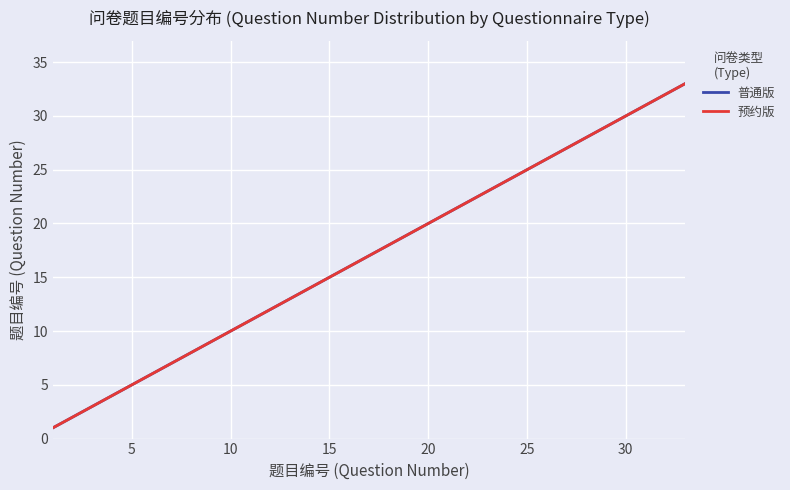

Is this an area chart (filled region under the line)?

No